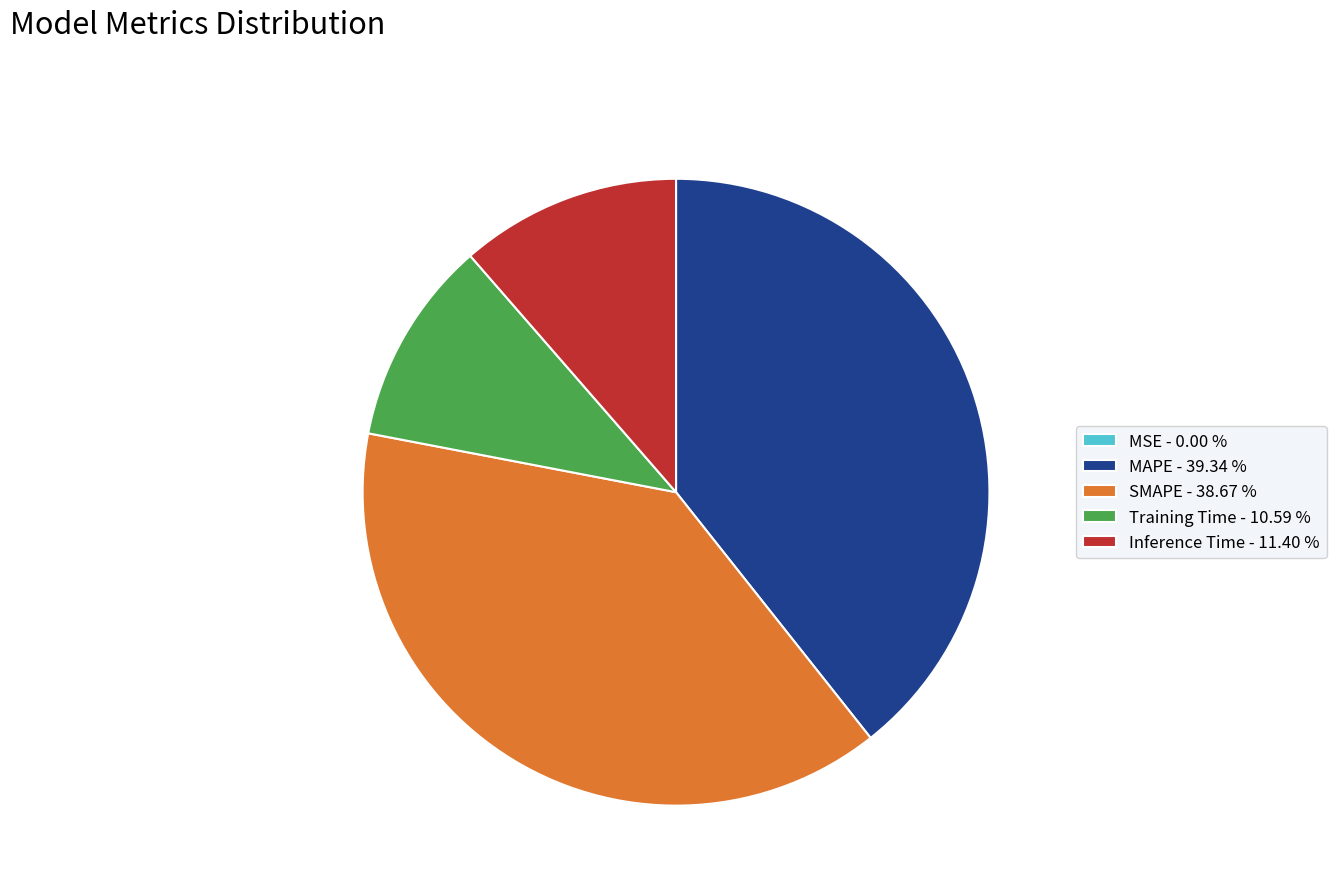

The MAPE slice represents 32% of the pie. True or false?

False